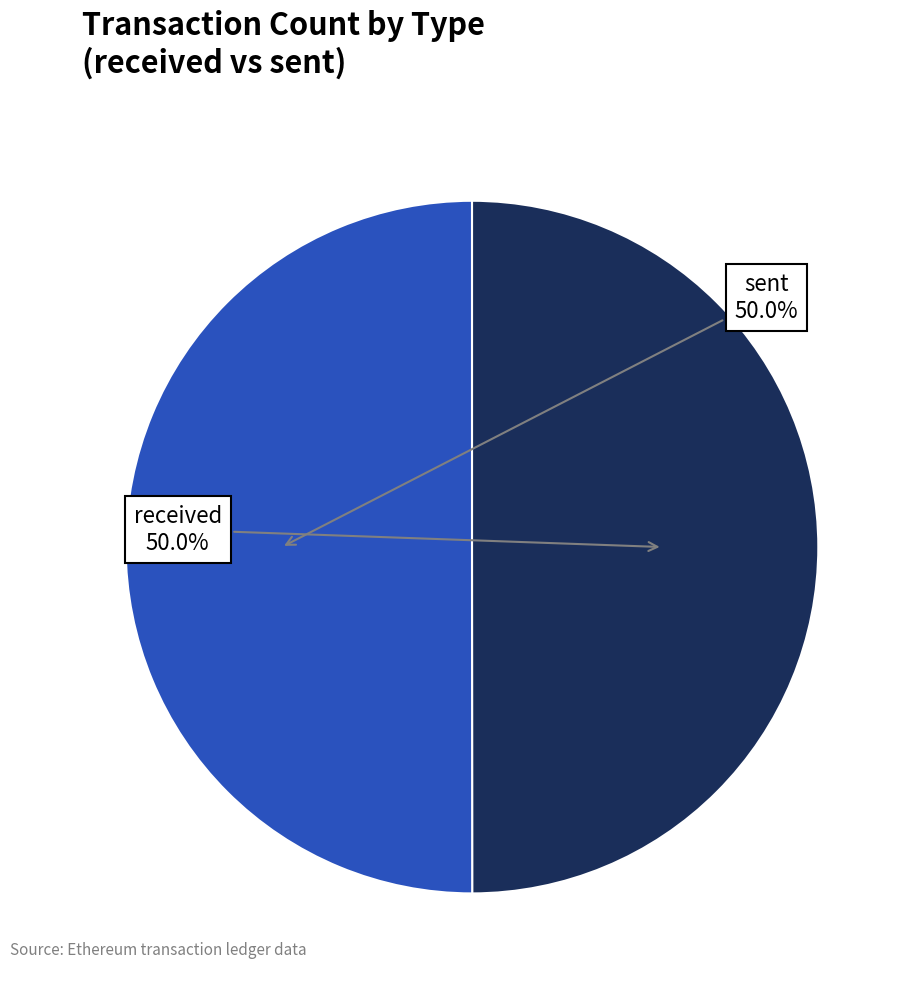

How many segments does this pie chart have?

2